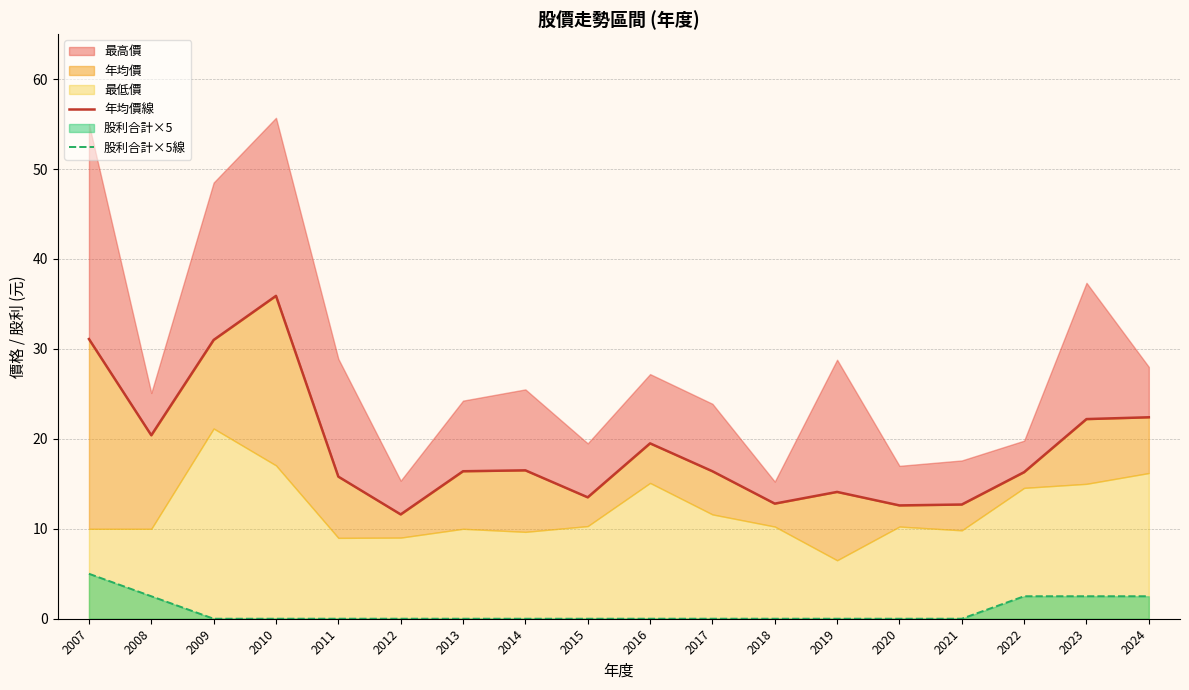

The value of 年均價線 at 2024 is 29.8. True or false?

False